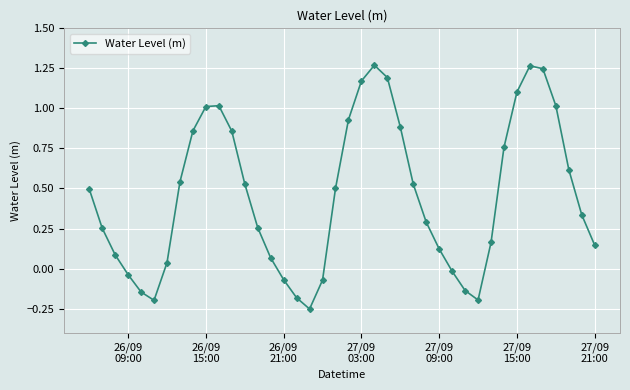

How many points are lower than both their immediate neighbors (excluding endpoints)?

3